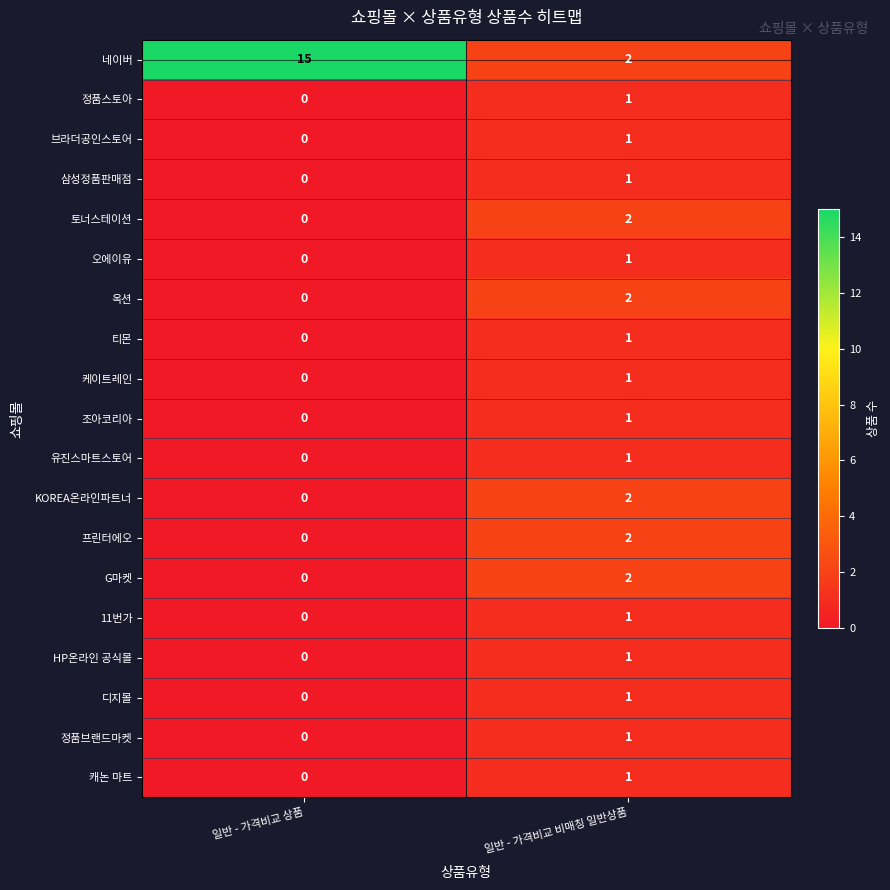

At how many categories does at least one series exceed 10?

1